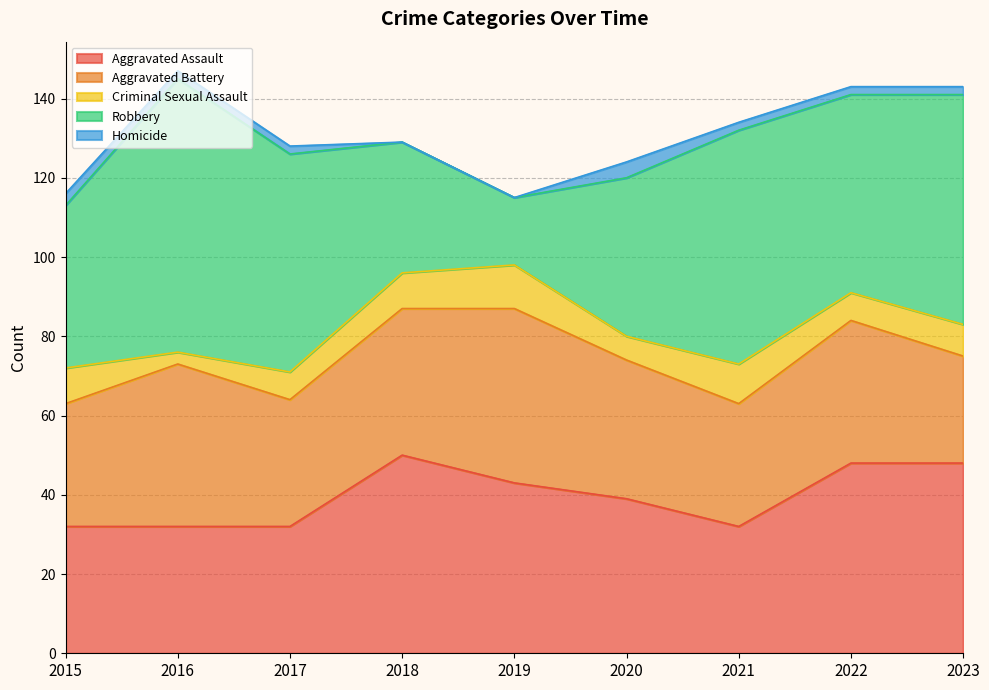

What is the difference between the Aggravated Battery values at 2021 and 2018?

6